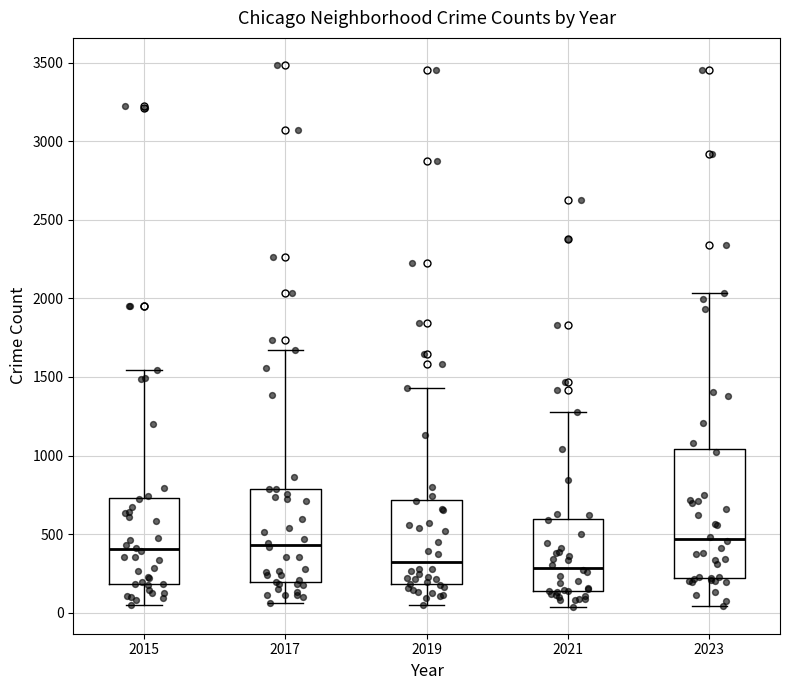

Which box is the tallest, from its lower edge to its upper edge?

2023